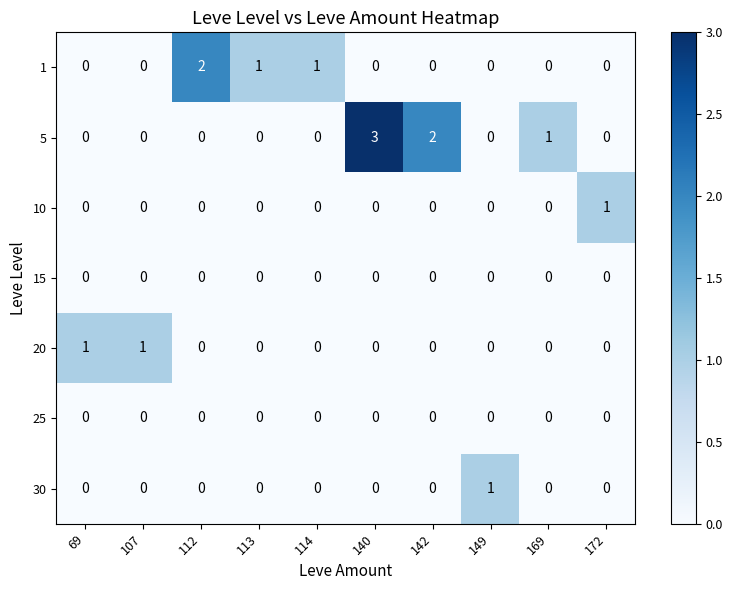

At which category is the sum across all series the highest?

140